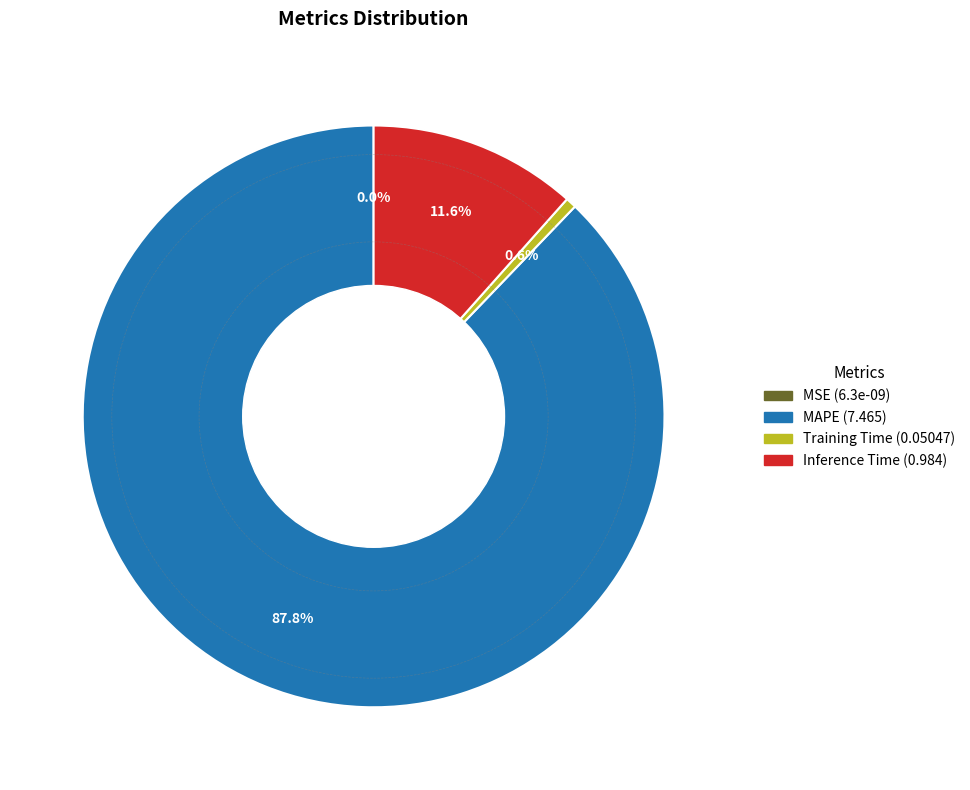

Is it true that Inference Time is 21% of the pie?

False